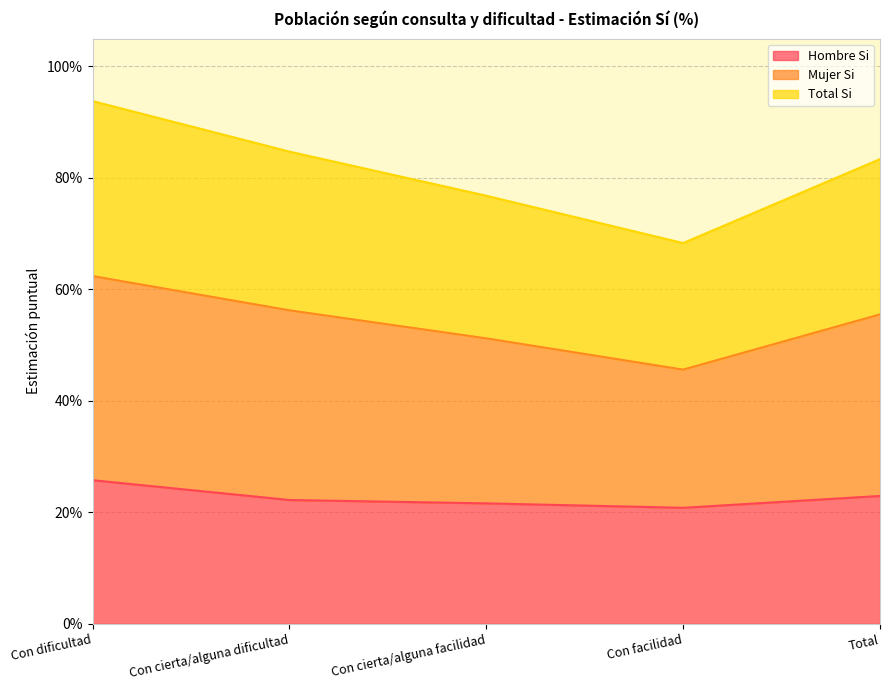

Rank the series by their average value, from lowest to highest.

Hombre_Si, Total_Si, Mujer_Si